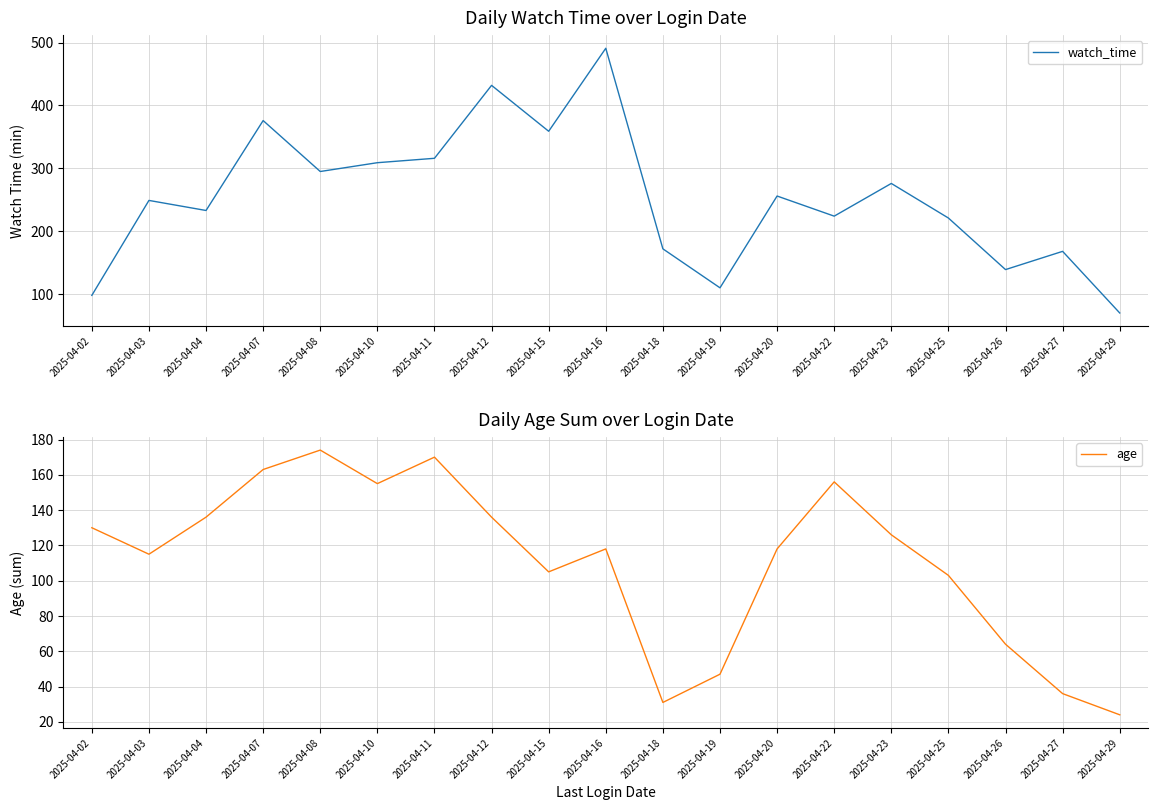

What are all the series names shown in the legend?

watch_time, age